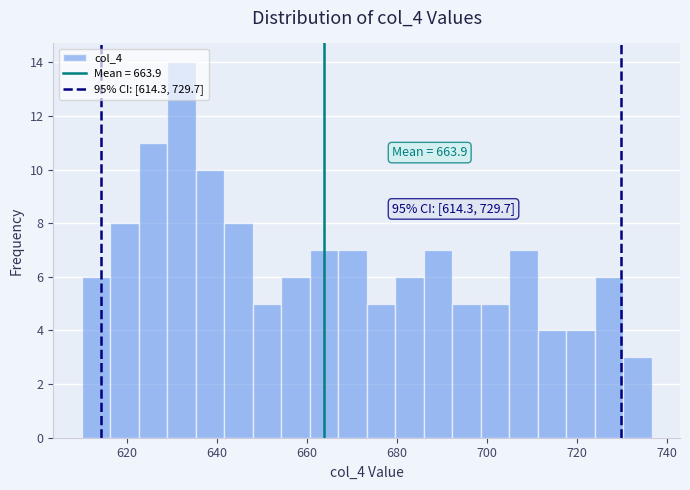

Around what value on the x-axis is the tallest bar? Give the approximate position of its centre, as read against the axis.

632